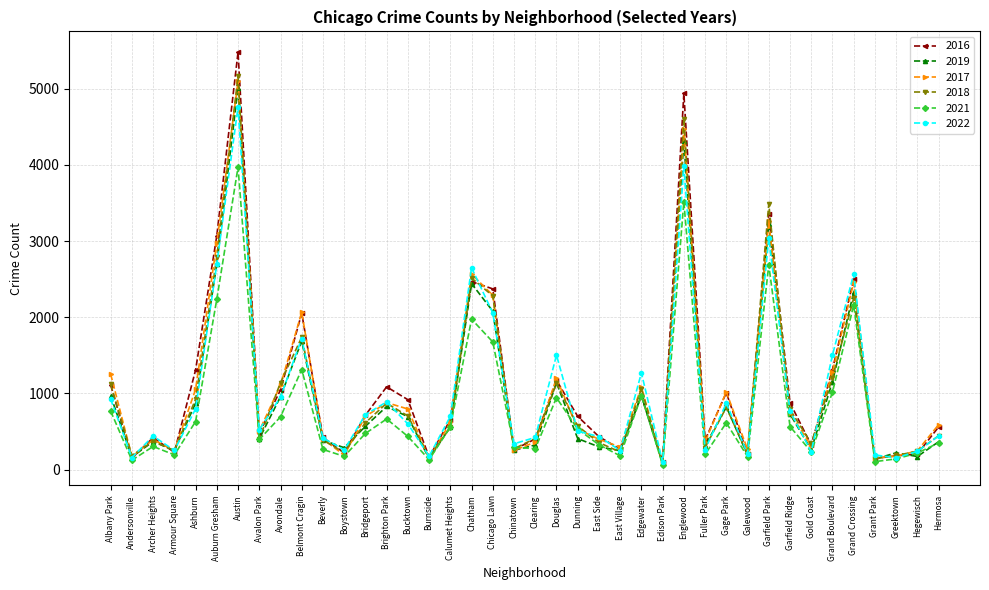

At which category does the chart reach its peak across all series?

Austin